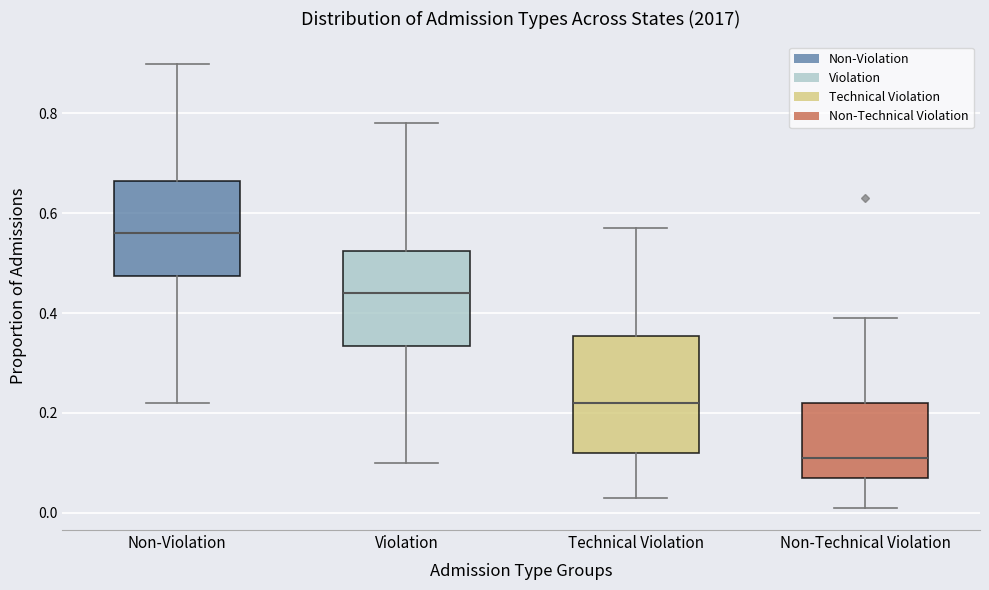

Comparing the boxes themselves (not the whiskers), which one is the tallest?

Technical Violation